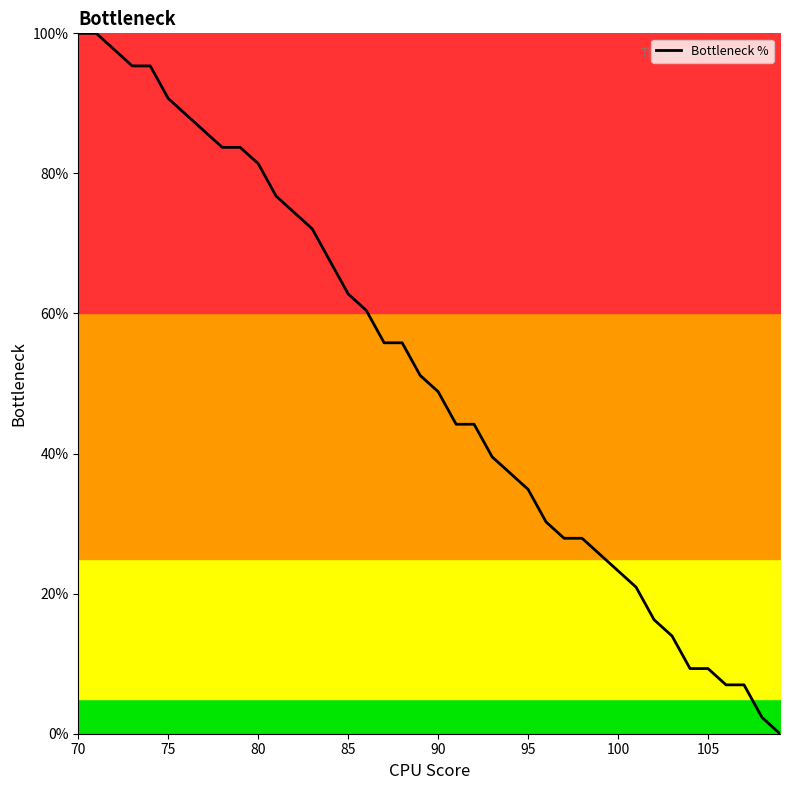

Reading right to left, extract all data points from this chart.

0.0	2.3	7.0	7.0	9.3	9.3	14.0	16.3	20.9	23.3	25.6	27.9	27.9	30.2	34.9	37.2	39.5	44.2	44.2	48.8	51.2	55.8	55.8	60.5	62.8	67.4	72.1	74.4	76.7	81.4	83.7	83.7	86.0	88.4	90.7	95.3	95.3	97.7	100.0	100.0